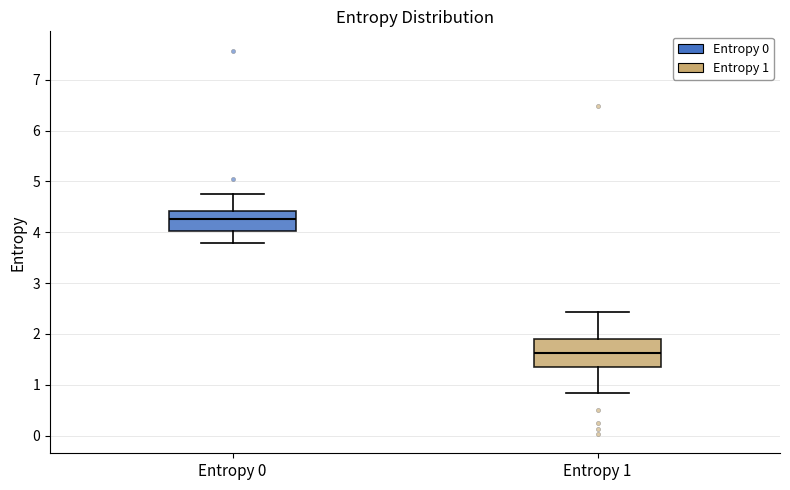

Comparing the boxes themselves (not the whiskers), which one is the tallest?

Entropy 1